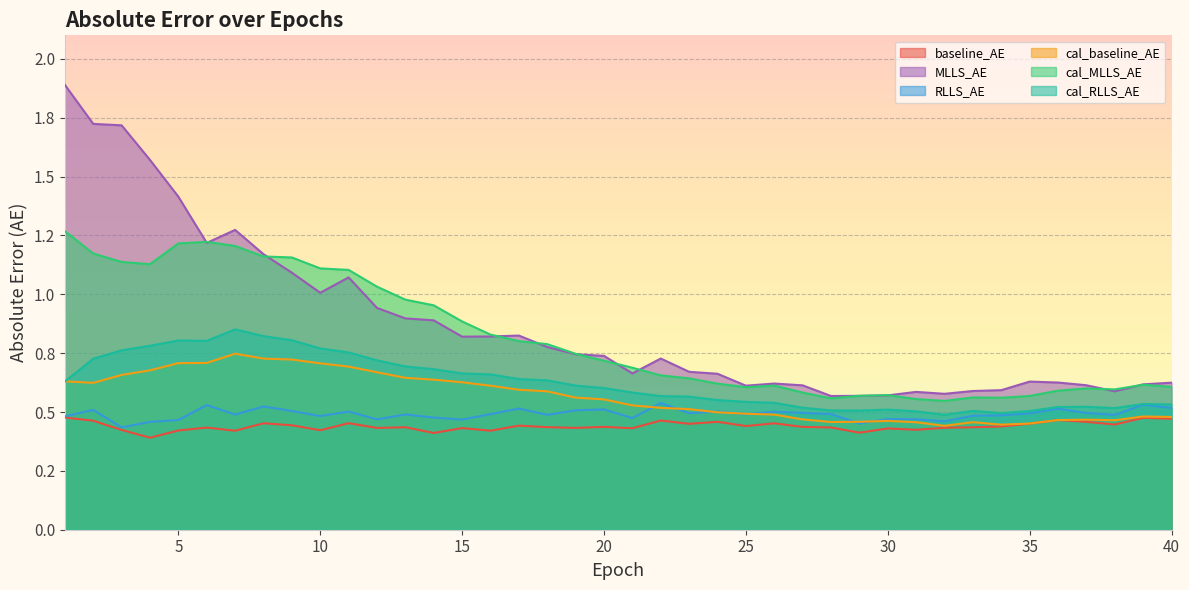

The value of cal_baseline_AE at 23 is 0.5. True or false?

True